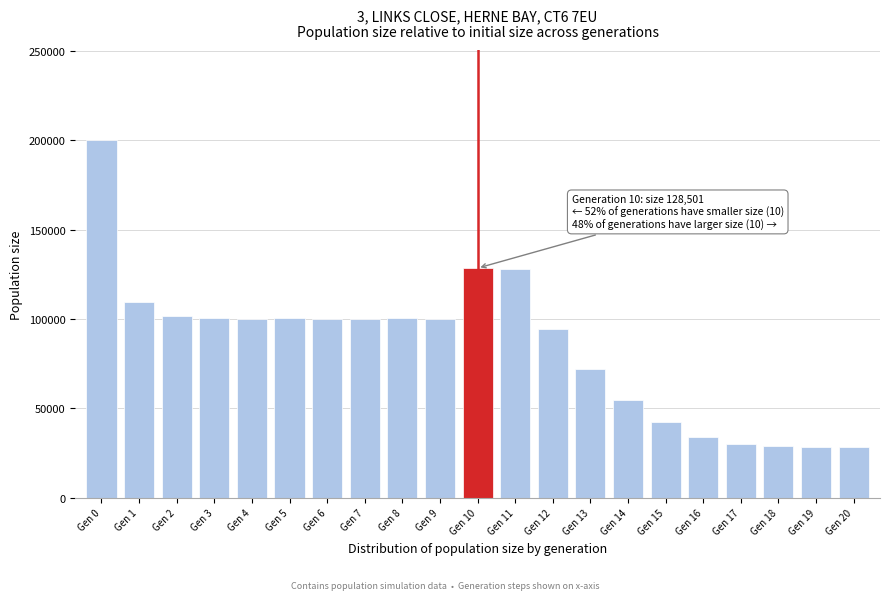

Approximately how many times larger is the value at Gen 17 compared to Gen 1?

0.3